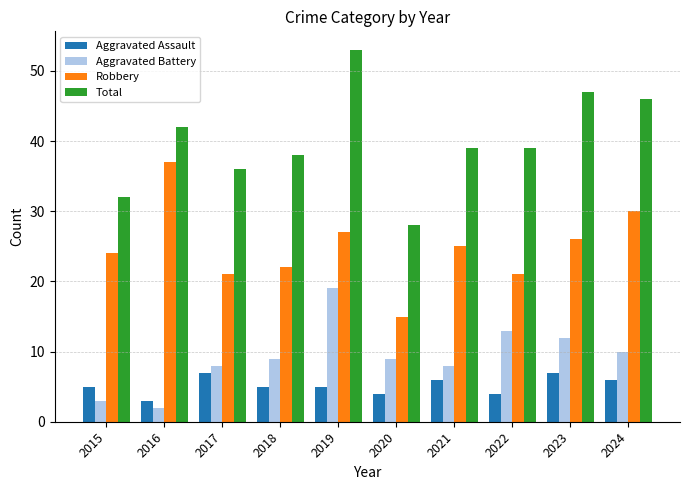

Which series has the largest total across all categories?

Total